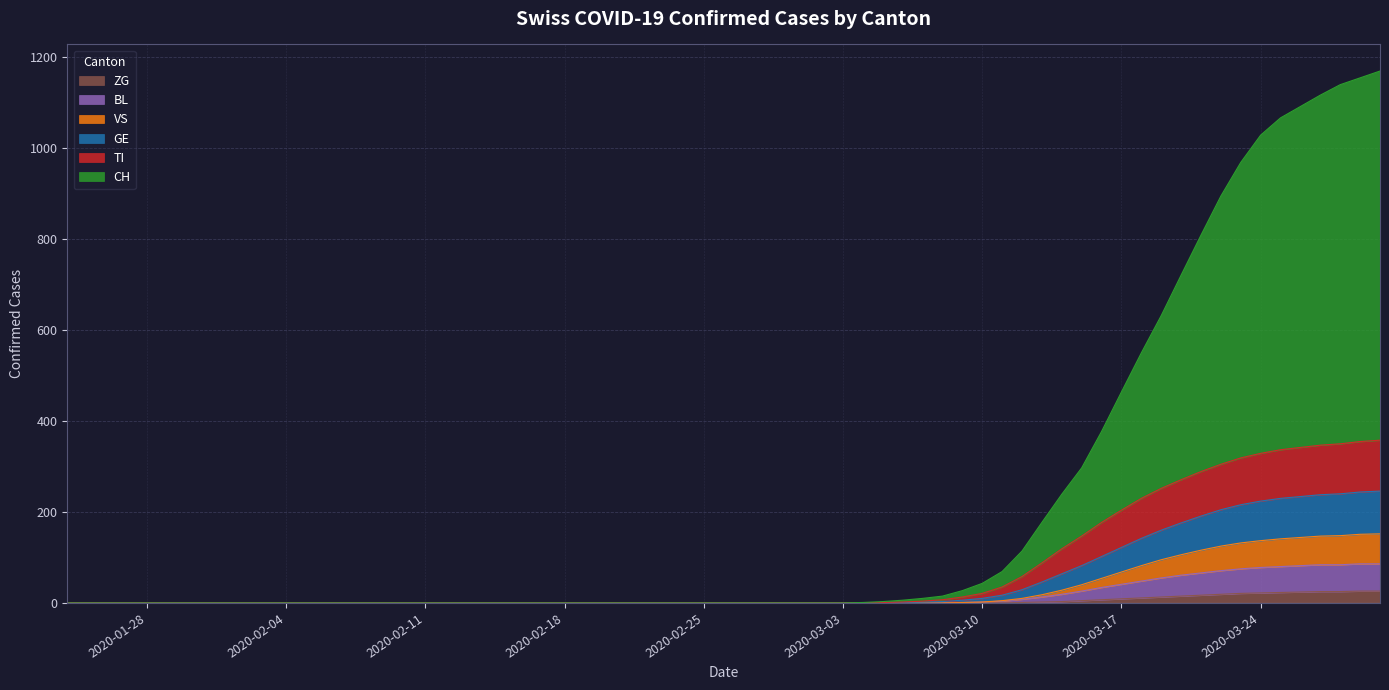

What is the maximum value for ZG?

26